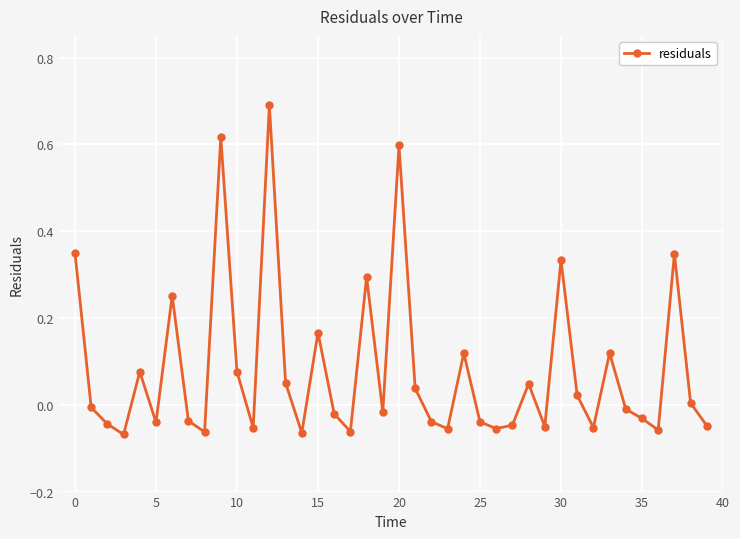

What is the greatest value displayed?

0.7